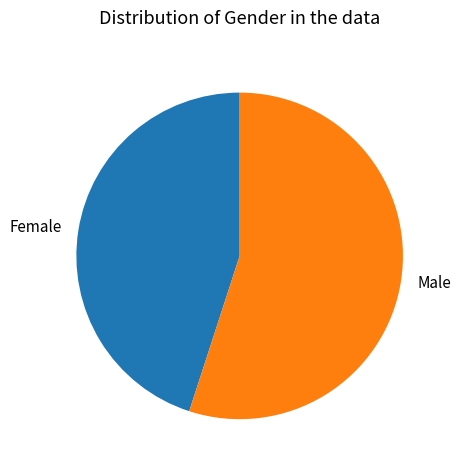

Rank the categories by value from highest to lowest.

Male, Female